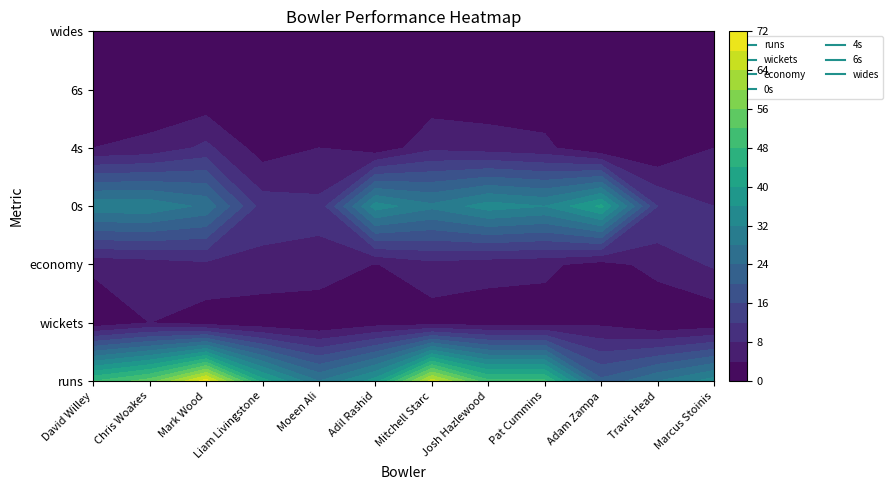

Between runs and wickets, which series saw the biggest shift?

Mark Wood